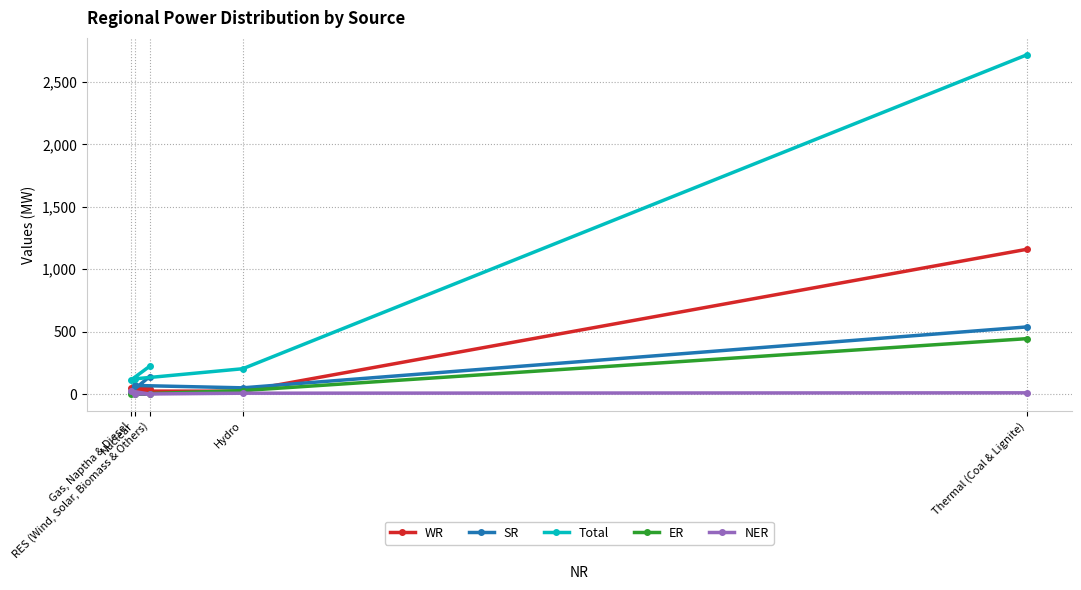

What is the sum of the WR values at Gas, Naptha & Diesel and Thermal (Coal & Lignite)?

1205